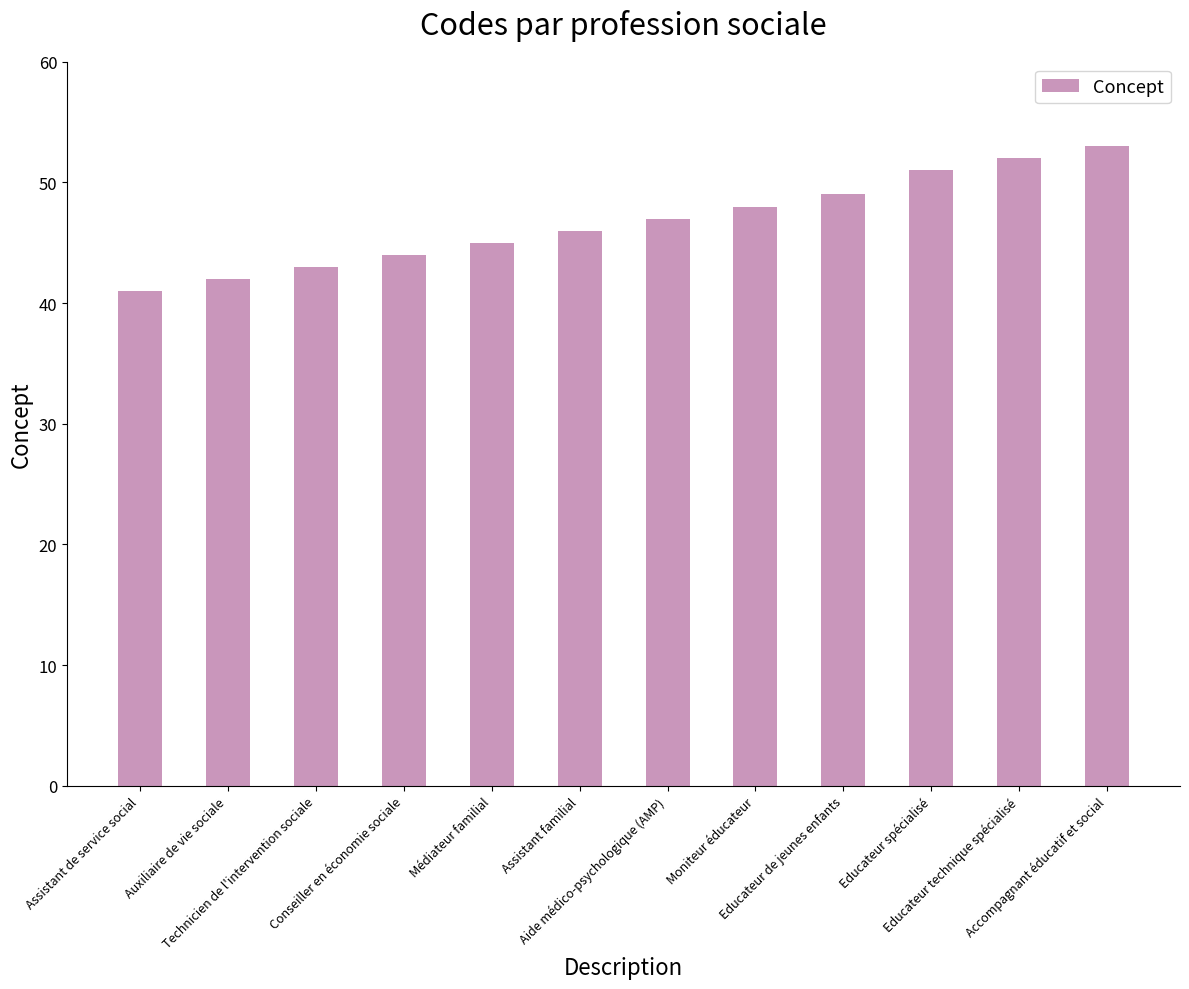

What is the minimum value shown in the chart?

41